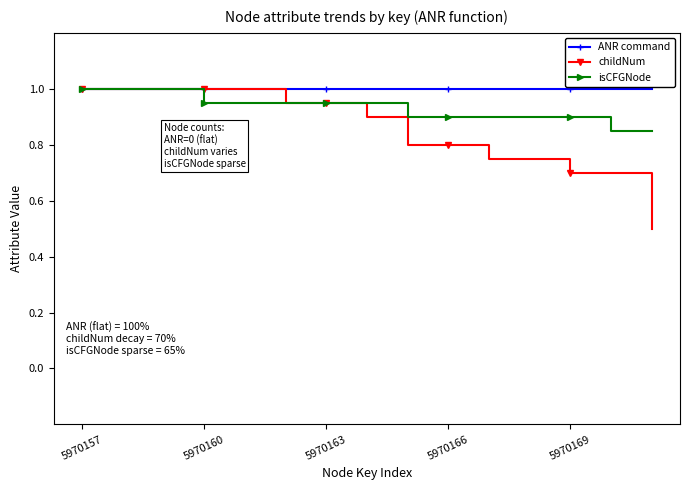

What is the difference between the maximum and minimum values in the childNum series?

0.5